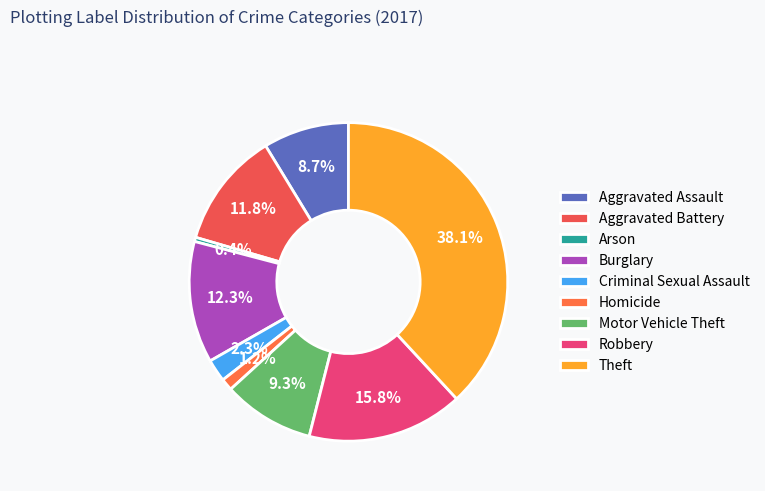

Is Robbery the majority of the pie?

No